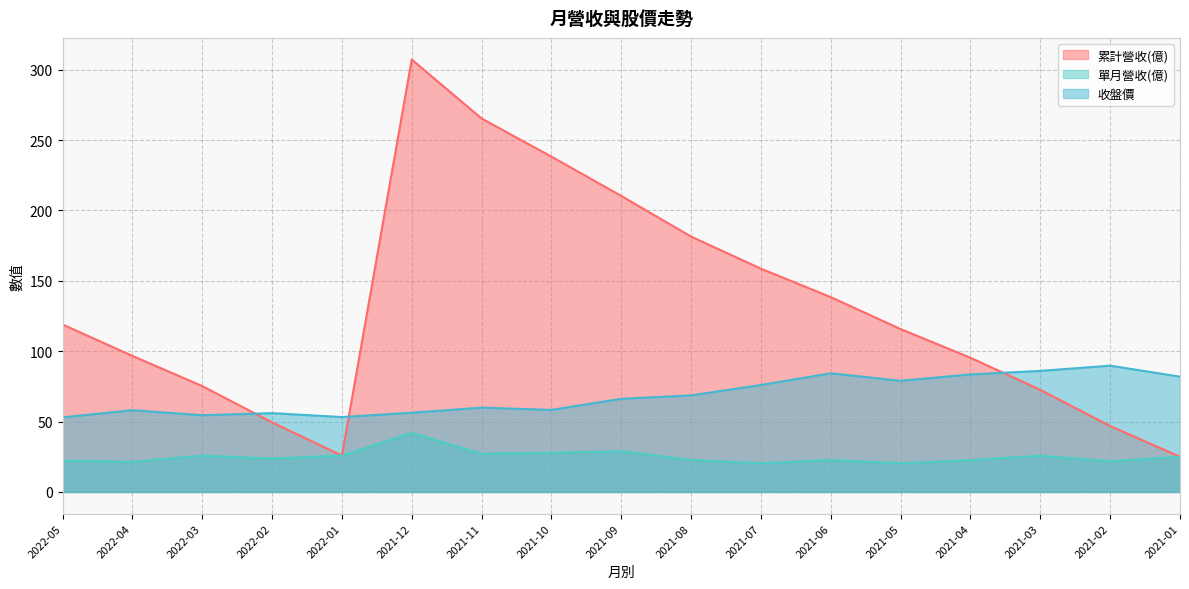

Which series has the largest total across all categories?

累計營收(億)